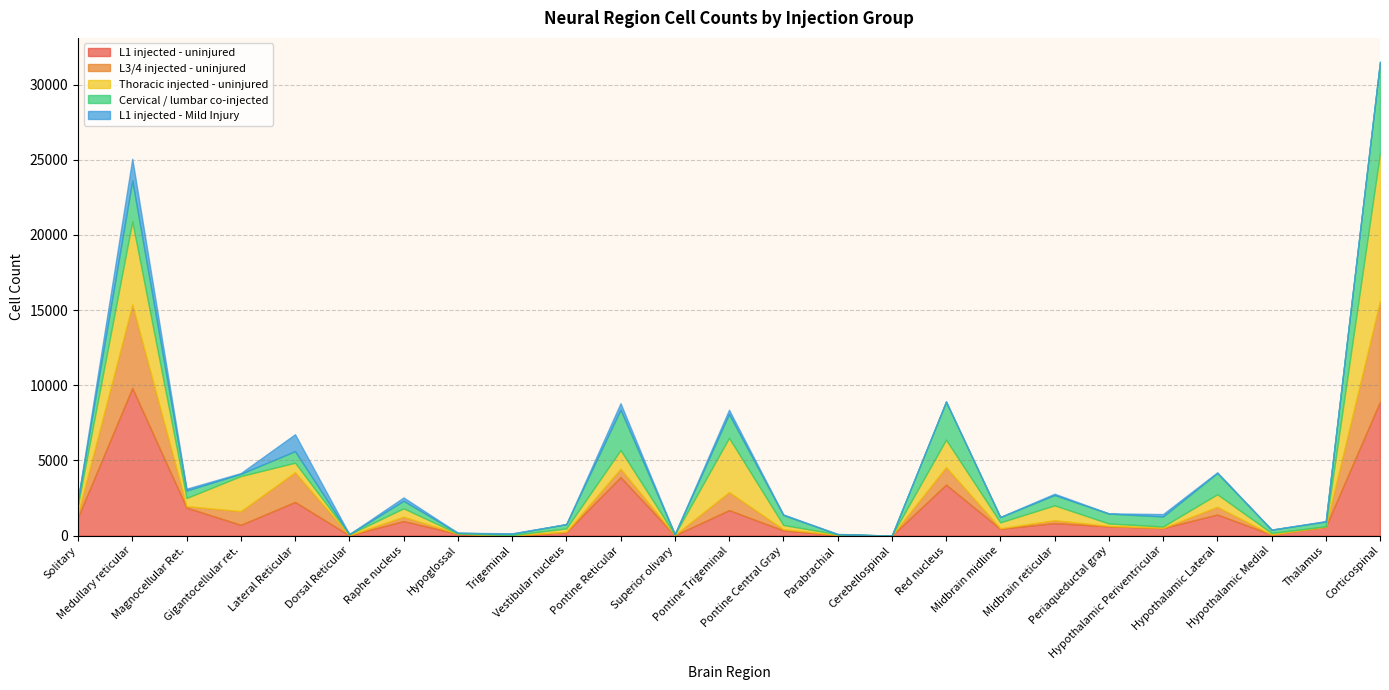

True or false: L3/4 injected - uninjured has a value of 5553 at Medullary reticular.

True